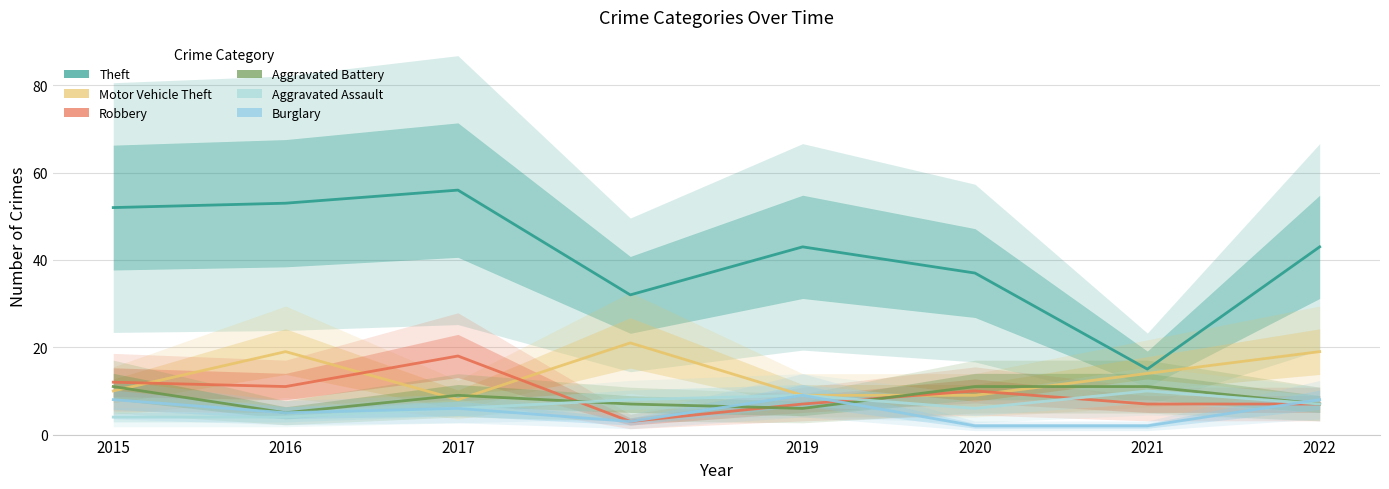

Where do Burglary and Robbery first cross each other?

2019 and 2020